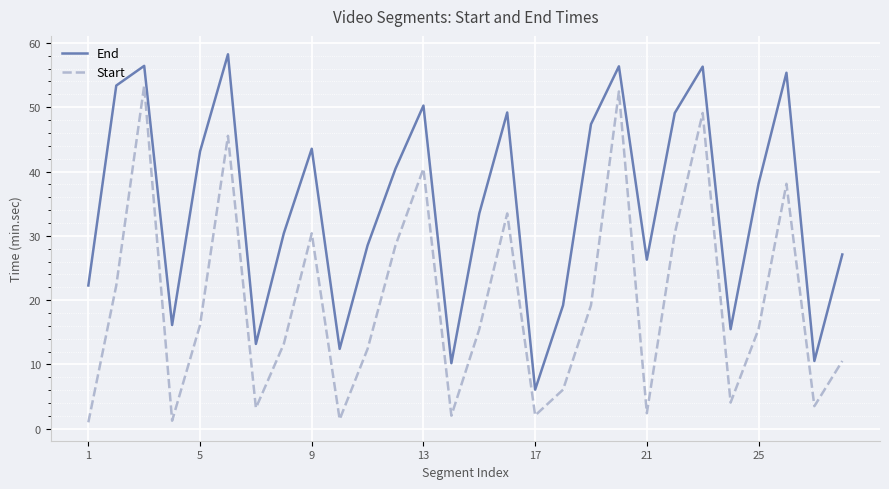

Which series has the largest total across all categories?

End